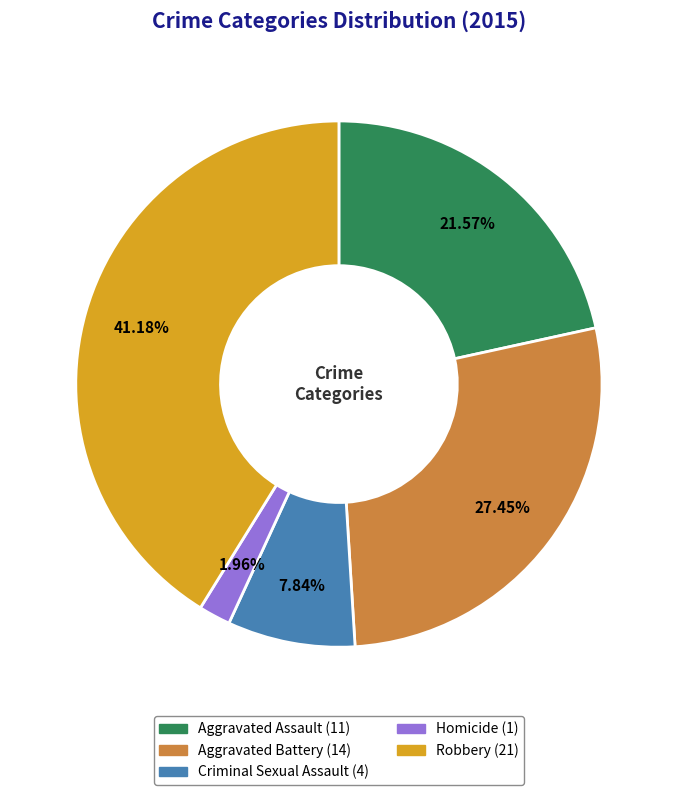

What is the total percentage of Aggravated Battery and Homicide?

29.4%